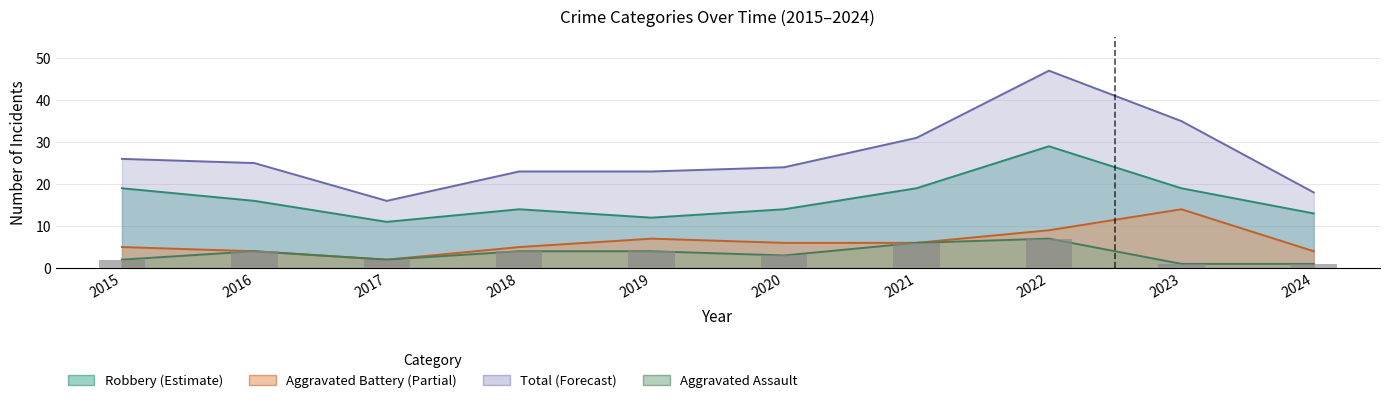

How many distinct data groups are displayed?

4